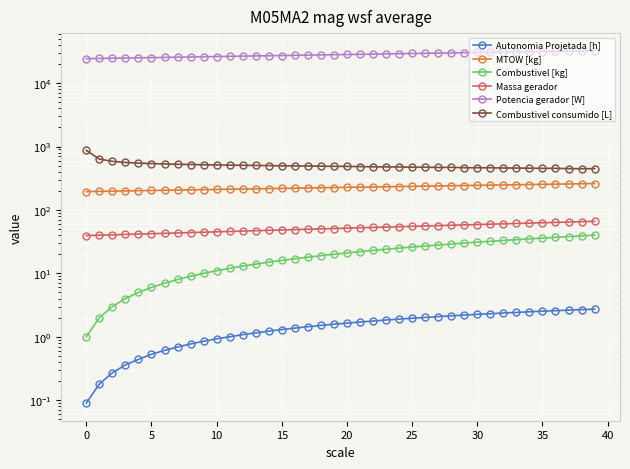

List the series in order of their peak value, lowest first.

Autonomia Projetada [h], Combustivel [kg], Massa gerador, MTOW [kg], Combustivel consumido [L], Potencia gerador [W]